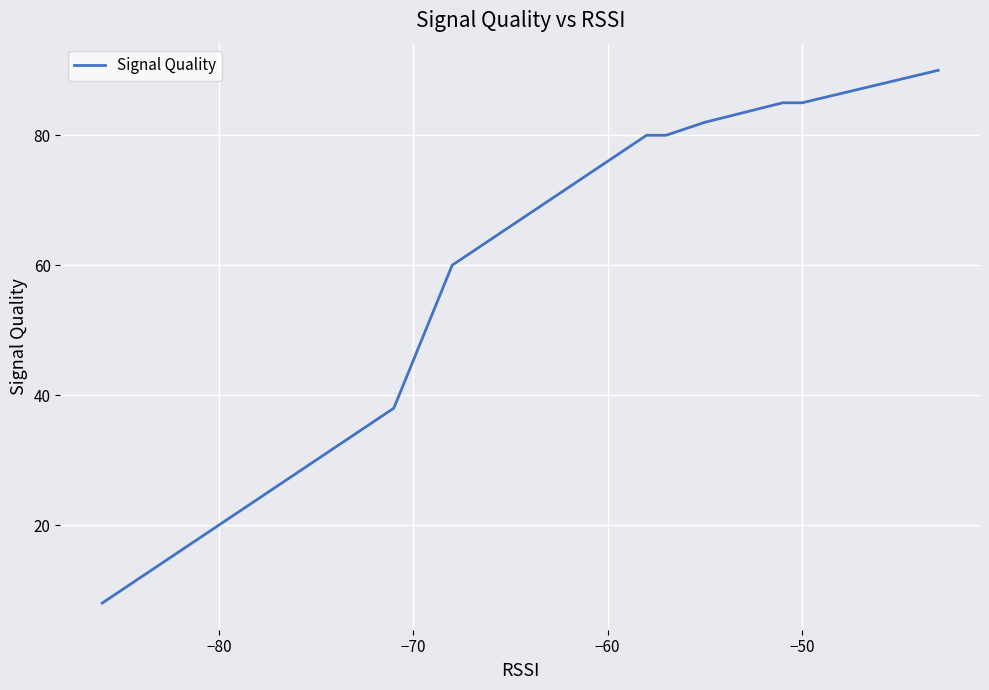

The chart shows a value of 105 at −40. True or false?

False